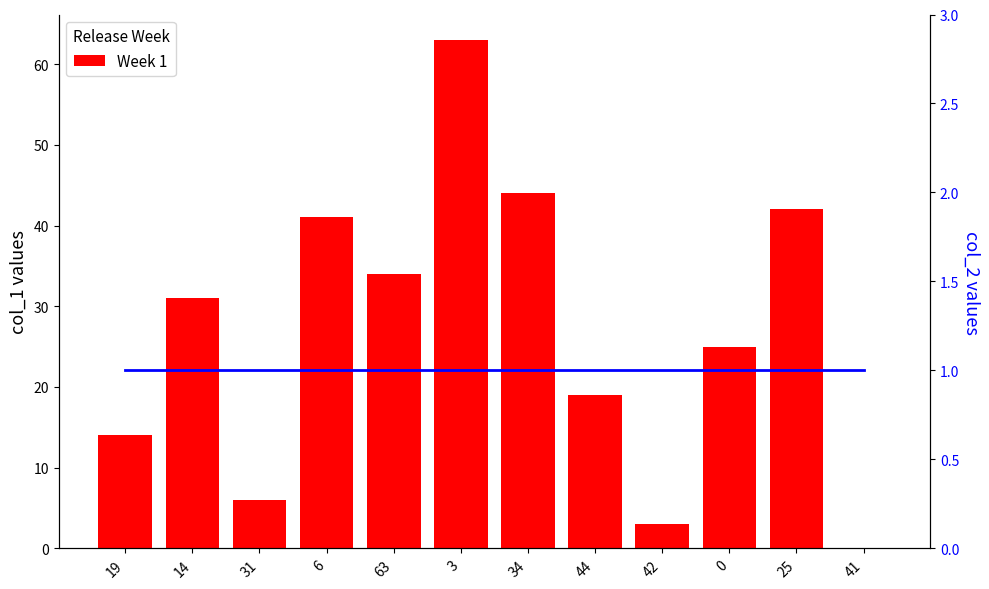

Reading left to right, extract all data points from this chart.

Week 1: 14	31	6	41	34	63	44	19	3	25	42	0
col_2: 1	1	1	1	1	1	1	1	1	1	1	1